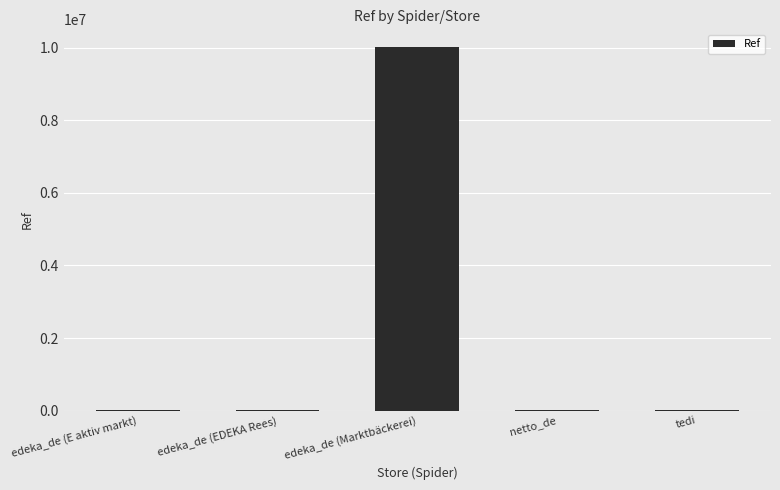

What is the ratio of the value at netto_de to the value at tedi?

0.5